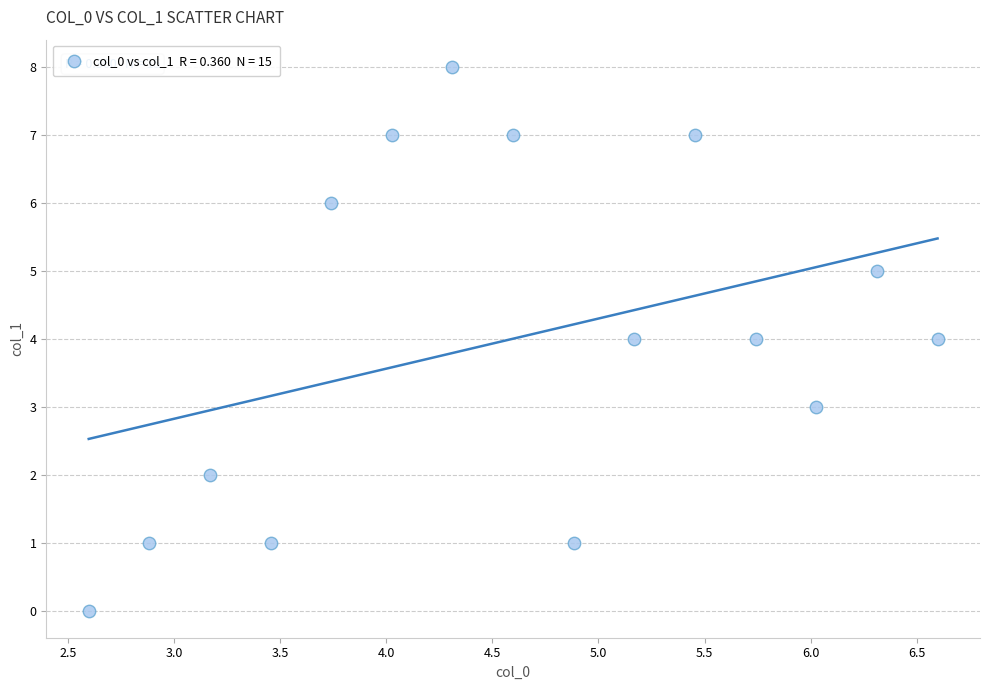

What is the range of Y values (max minus min)?

8